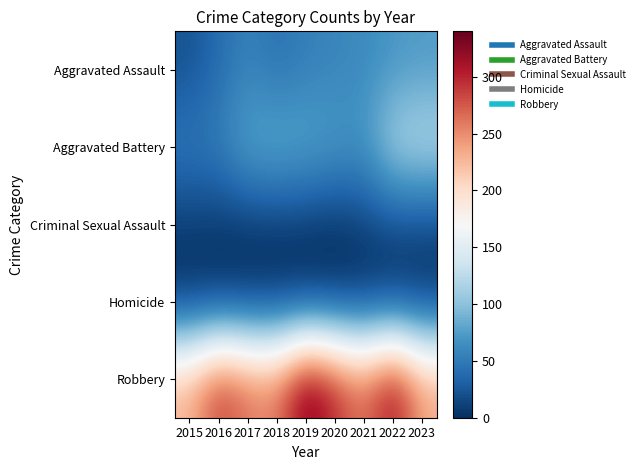

Reading right to left, what are all the values shown in this chart?

Aggravated Assault: 2023=74	2022=70	2021=62	2020=58	2019=53	2018=43	2017=56	2016=39	2015=22
Aggravated Battery: 2023=125	2022=120	2021=70	2020=76	2019=84	2018=89	2017=84	2016=54	2015=50
Criminal Sexual Assault: 2023=13	2022=15	2021=9	2020=1	2019=4	2018=5	2017=4	2016=5	2015=8
Homicide: 2023=2	2022=3	2021=2	2020=2	2019=1	2018=1	2017=1	2016=1	2015=0
Robbery: 2023=238	2022=321	2021=262	2020=300	2019=340	2018=257	2017=264	2016=293	2015=230